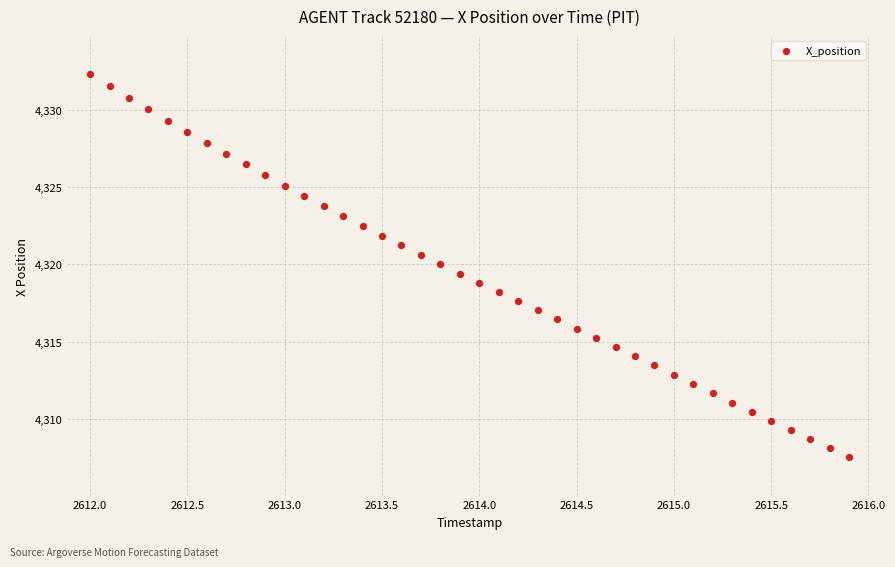

What is the range of Y values (max minus min)?

24.8